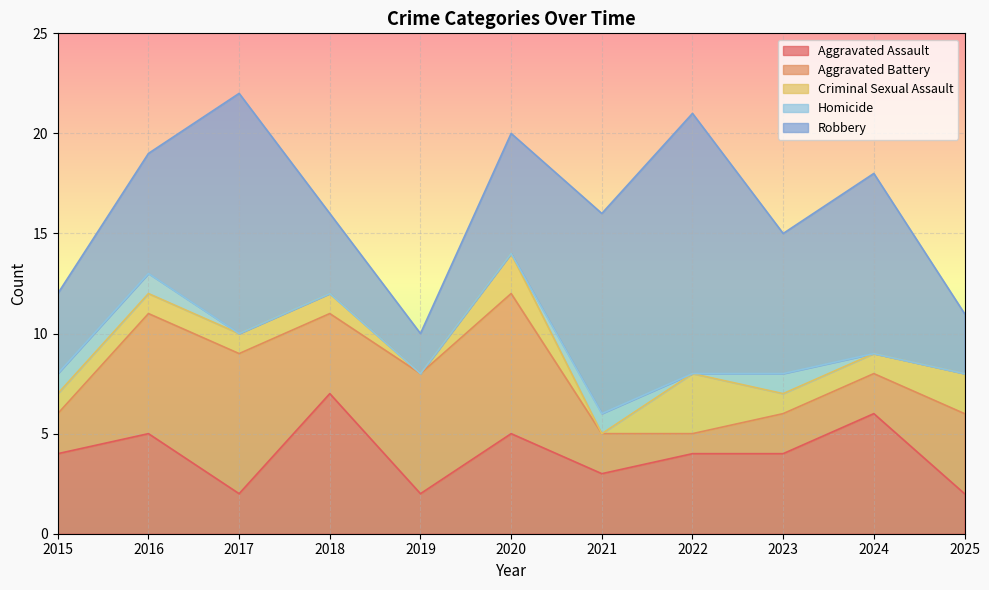

What is the sum of all Aggravated Battery values?

43